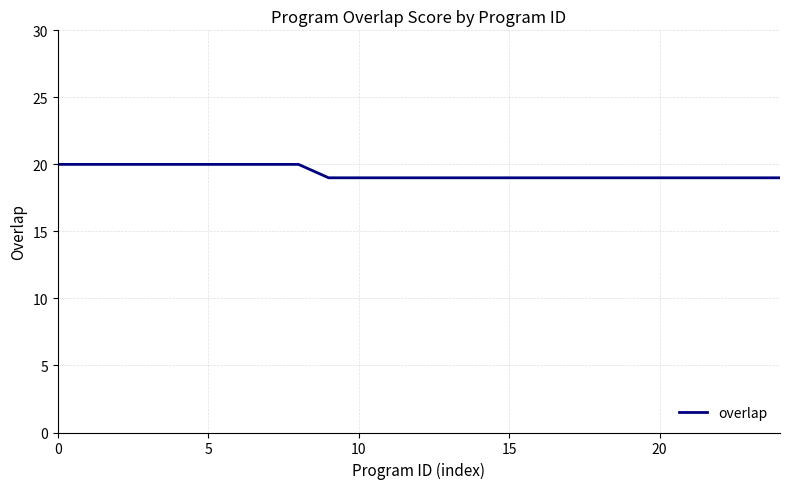

What is the minimum value shown in the chart?

19